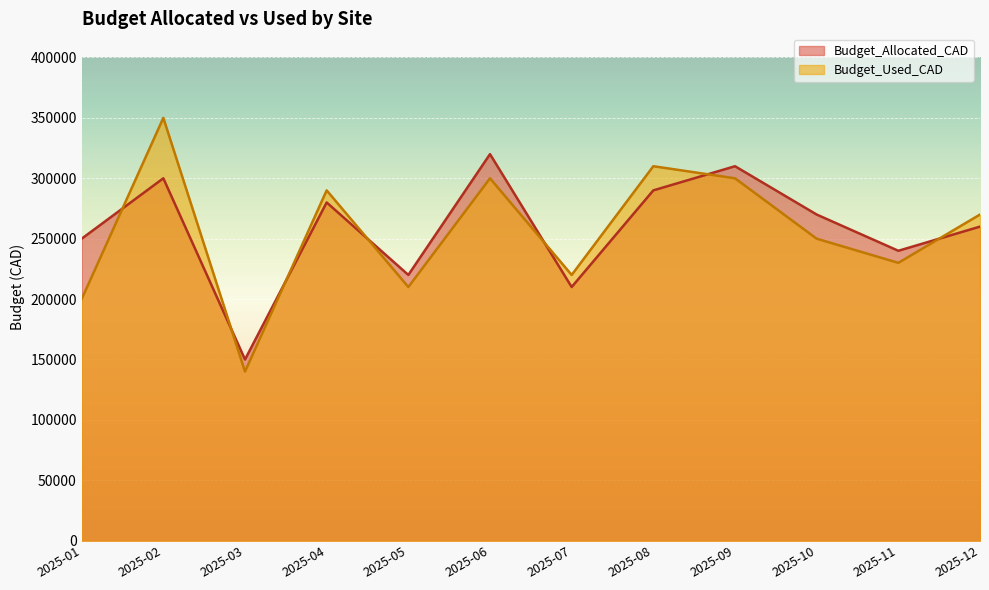

What is the difference between the Budget_Allocated_CAD values at 2025-05 and 2025-10?

50000